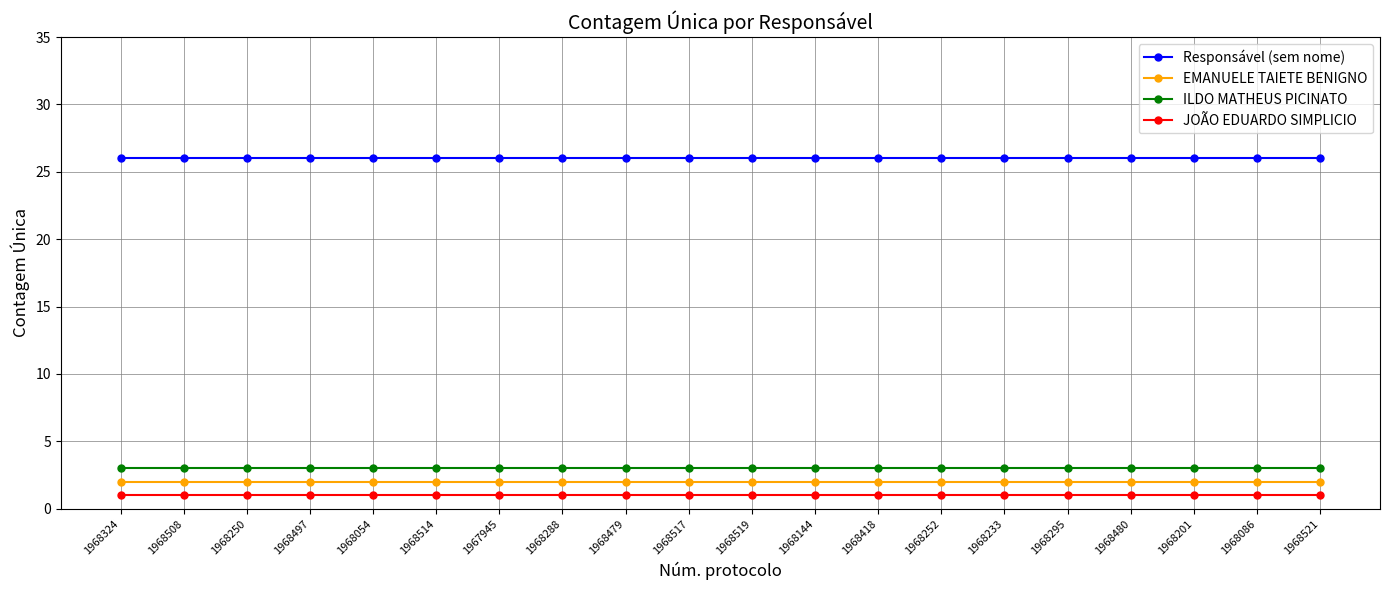

What is the greatest value displayed?

26